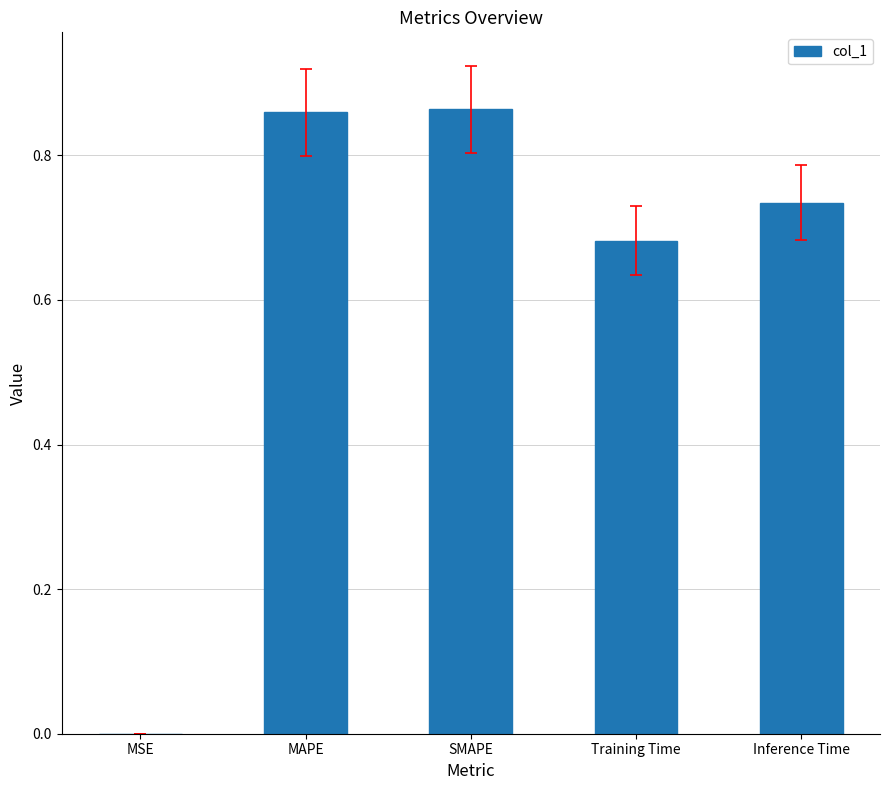

What is the sum of all values?

3.1